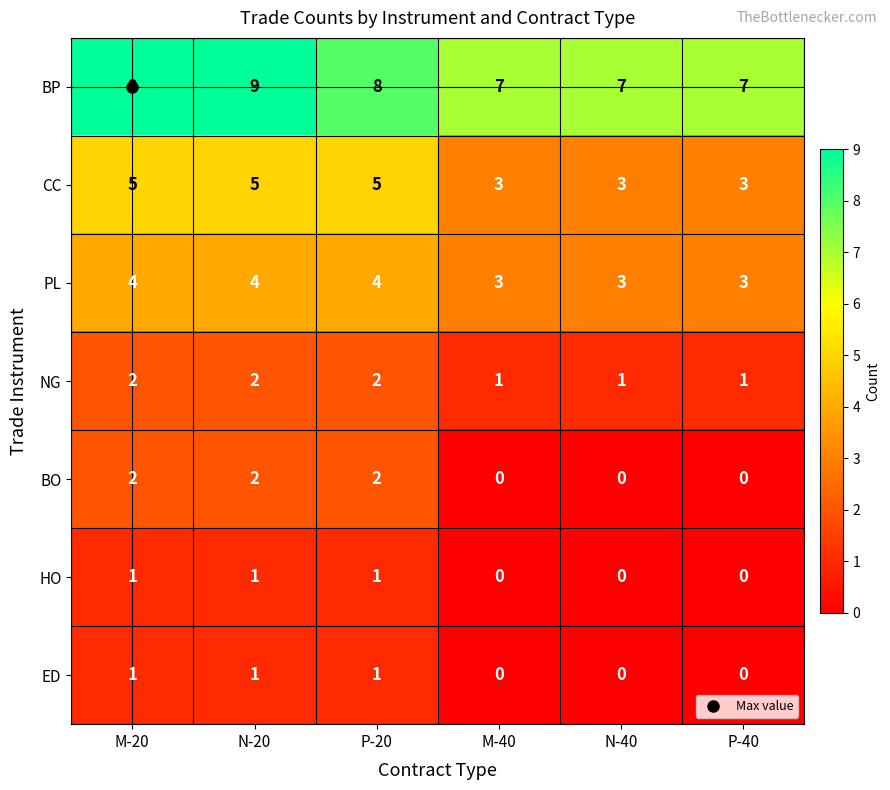

What is the difference between the highest and lowest values at N-40?

7